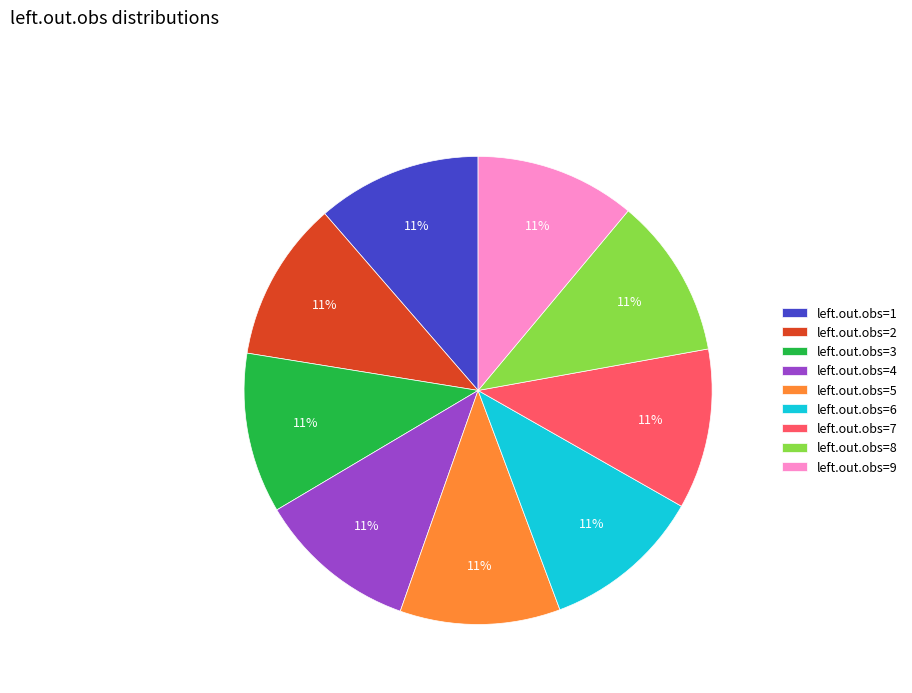

To the nearest percent, what is the average slice percentage?

11%